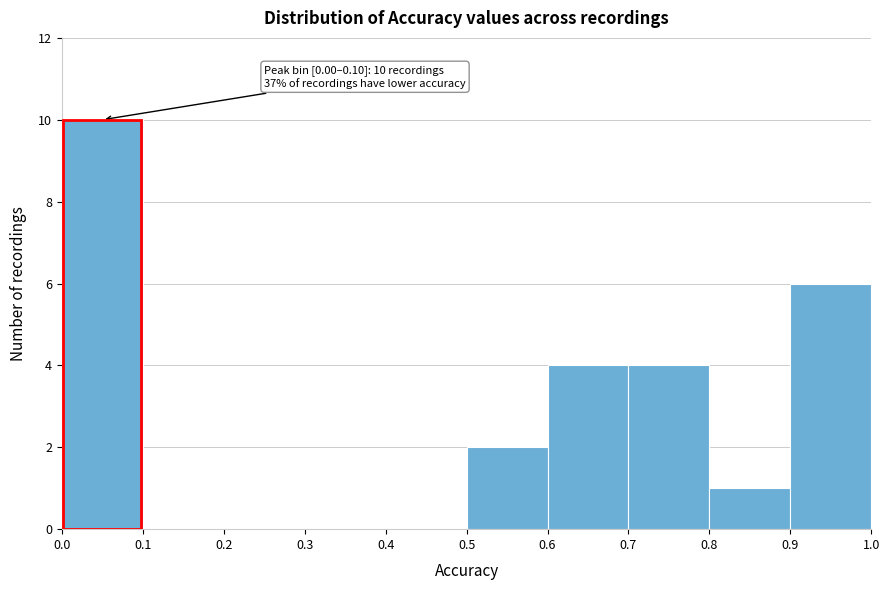

Over which range of the x-axis is the bar tallest?

0.0 to 0.1